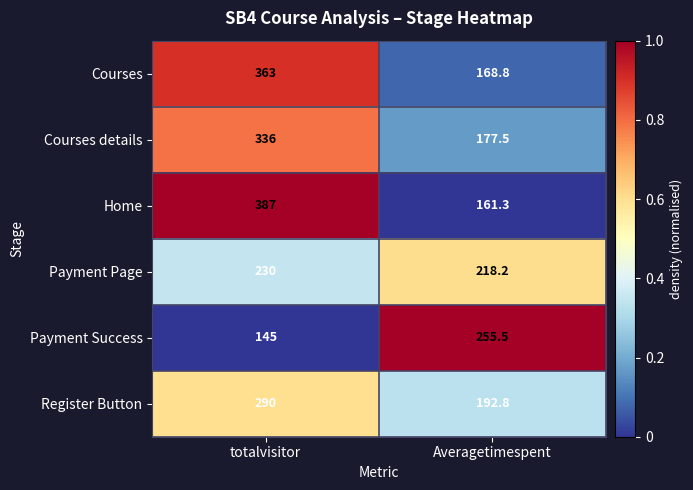

Is it true that Home equals 151.0 at totalvisitor?

False